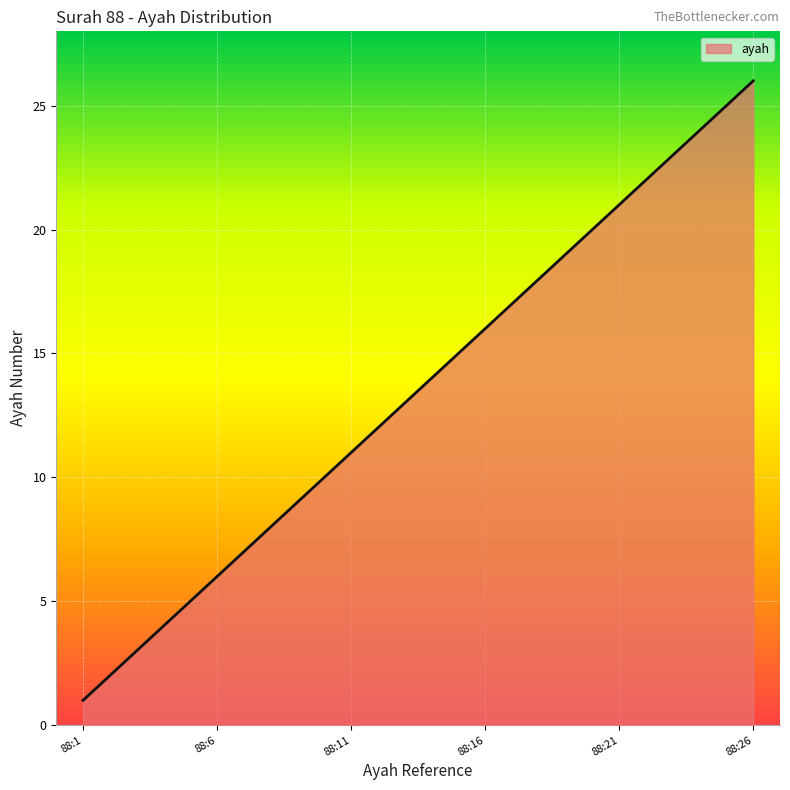

How many lines are shown in the chart?

1